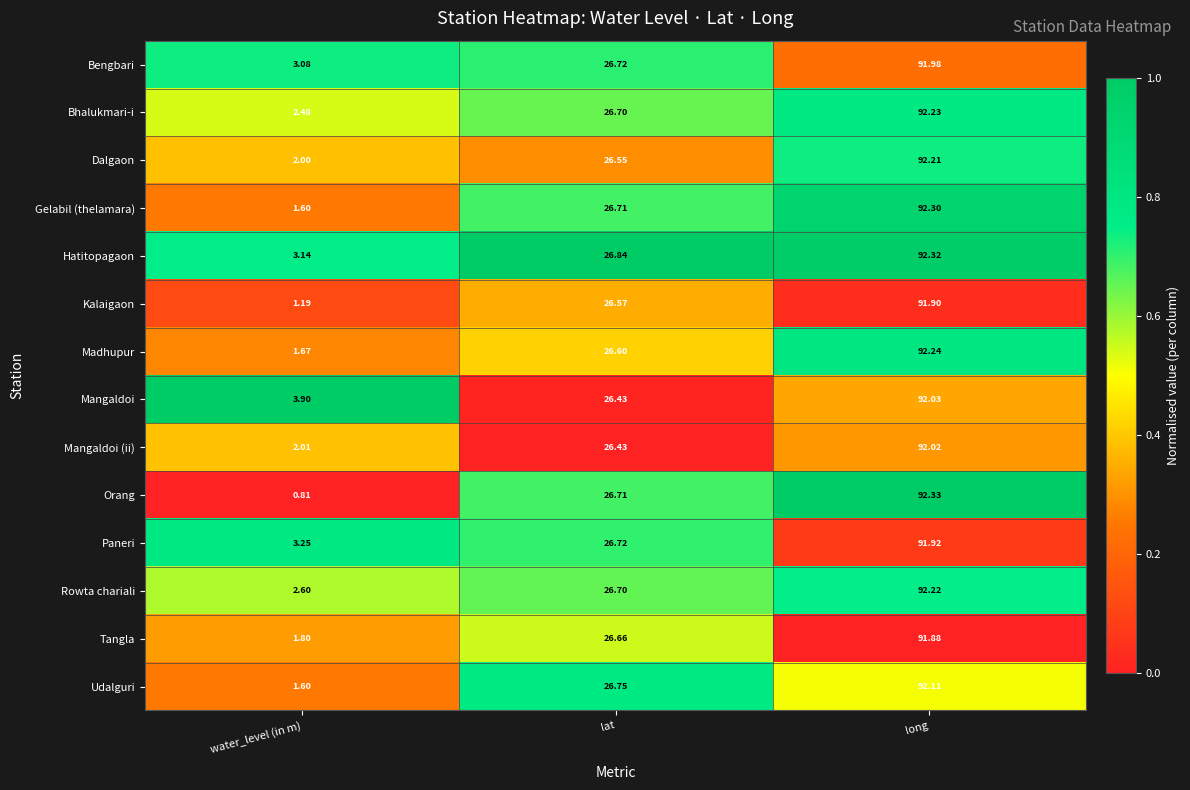

Between water_level (in m) and lat, which series saw the biggest shift?

Orang